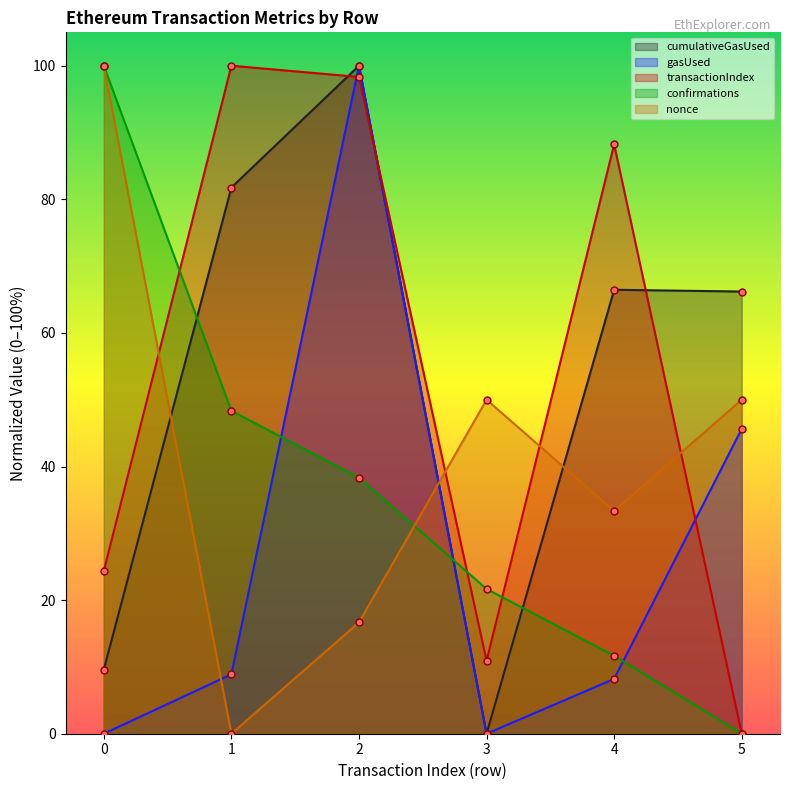

What is the value of the transactionIndex point at the 1st from the left?

24.4